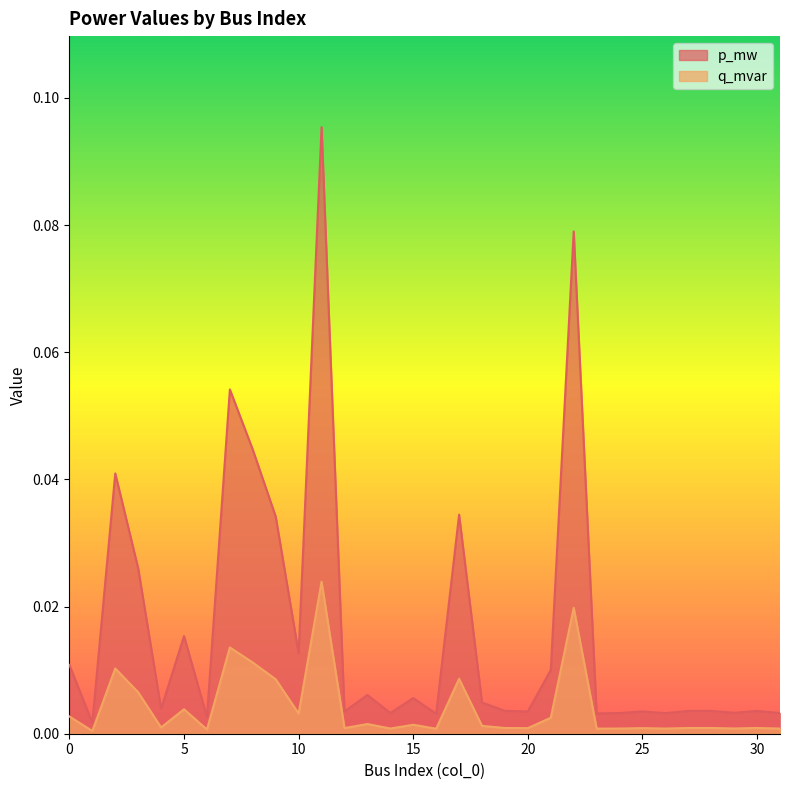

True or false: p_mw and q_mvar cross at least once.

False